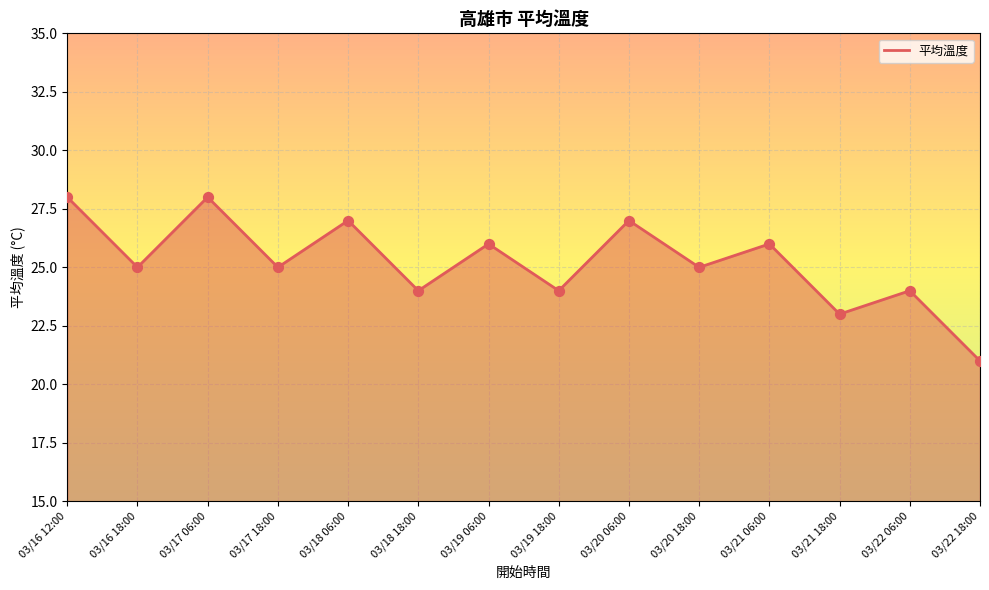

Approximately how many times larger is the value at 03/20 06:00 compared to 03/18 18:00?

1.1